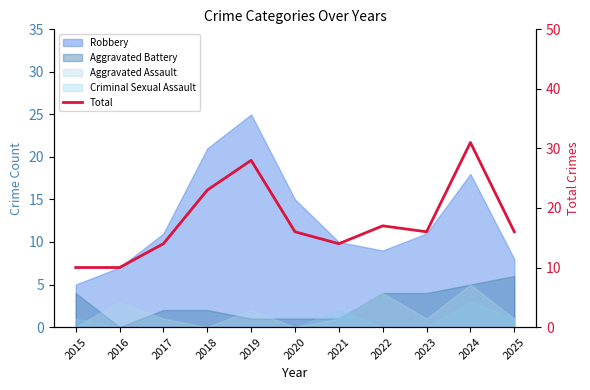

Approximately how many times larger is the value at 2018 compared to 2025?

1.4